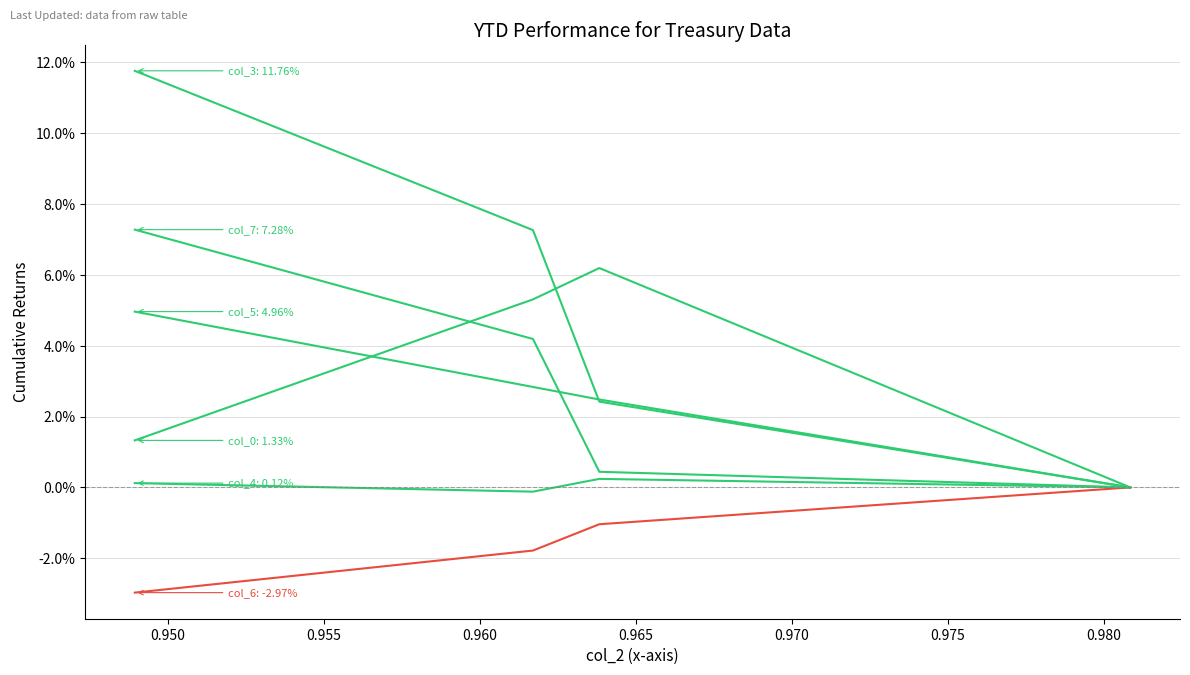

Which series has the largest total across all categories?

col_3